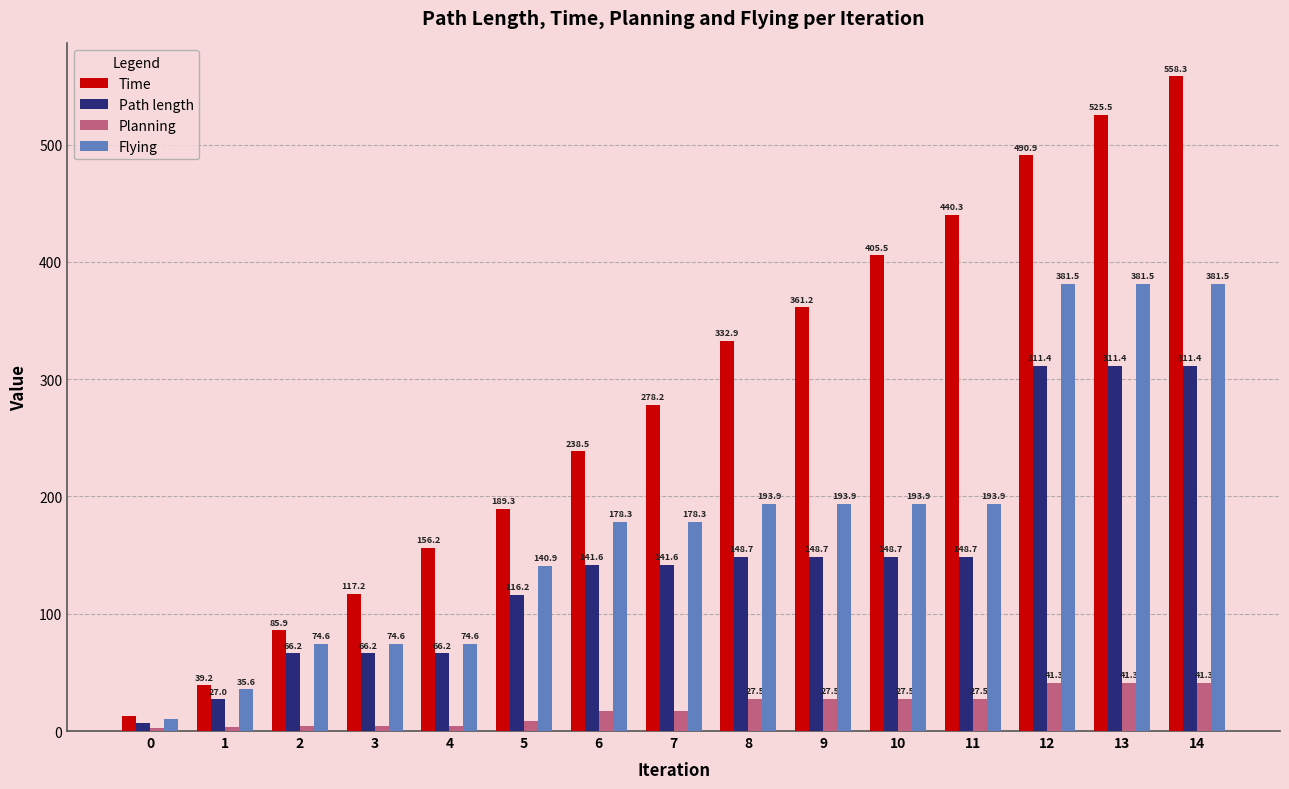

Is it true that Flying equals 56.8 at 1?

False